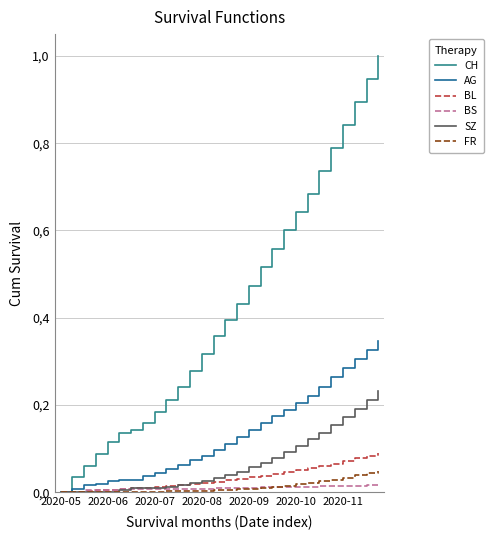

Does the chart display data point markers on the line(s)?

No